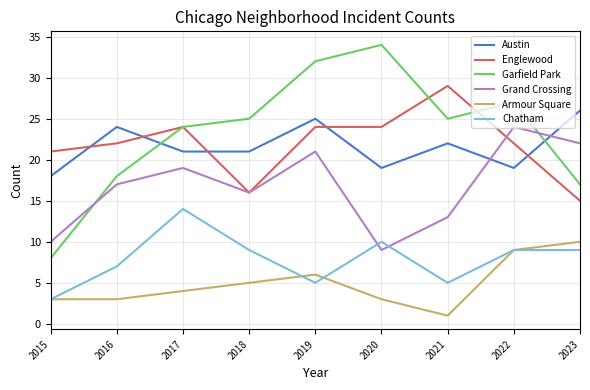

Is the value of Garfield Park at 2015 greater than the value of Armour Square at 2023?

No